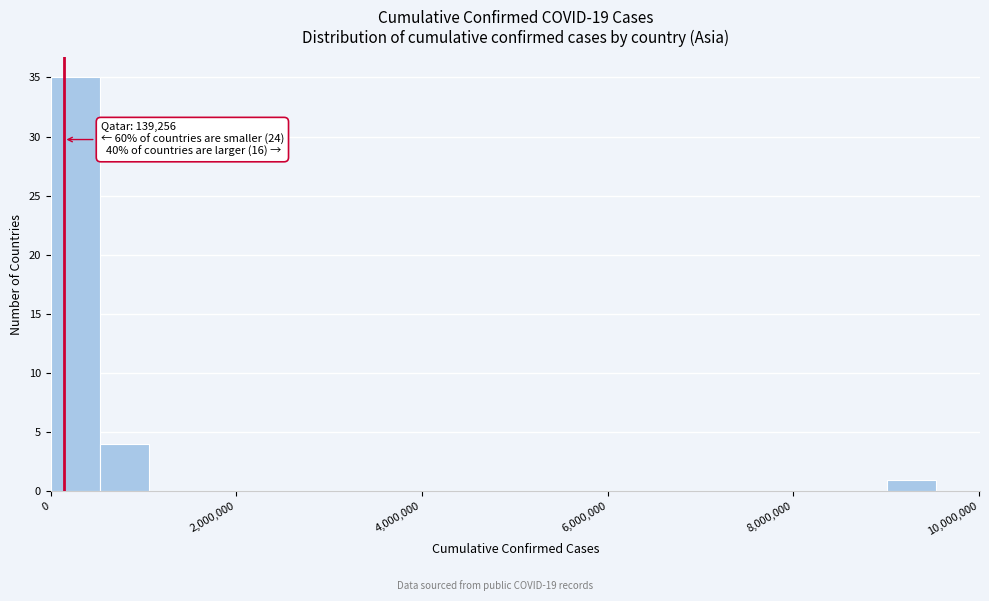

Around what value on the x-axis is the tallest bar? Give the approximate position of its centre, as read against the axis.

200000